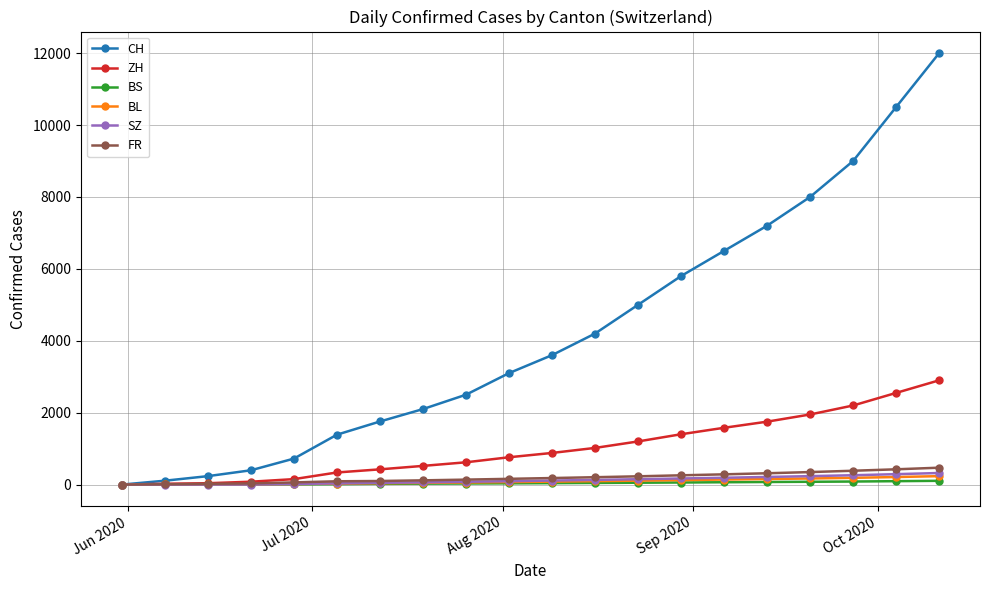

Which series has the largest total across all categories?

CH